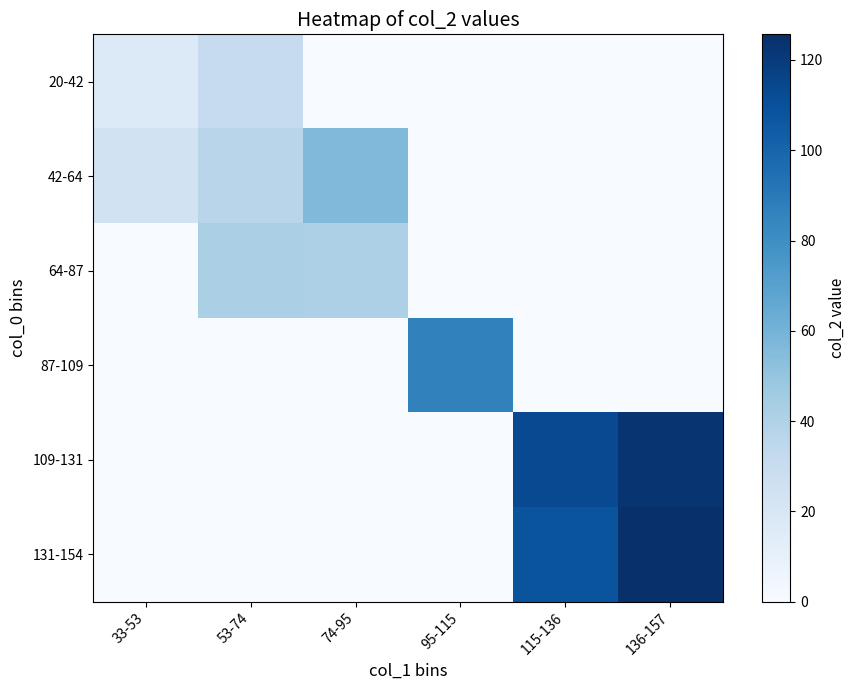

At which category is the sum across all series the highest?

136-157